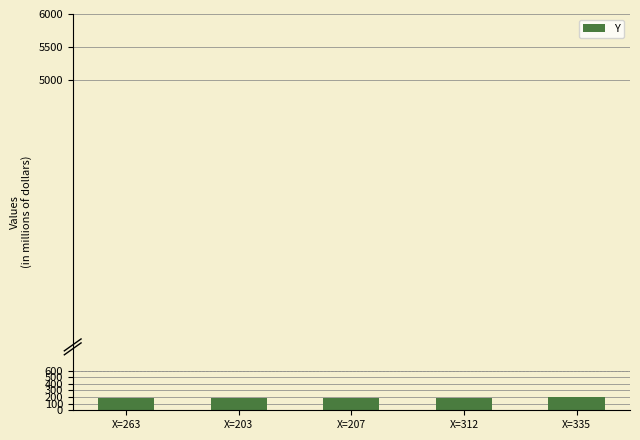

What is the difference between the values at X=335 and X=263?

15